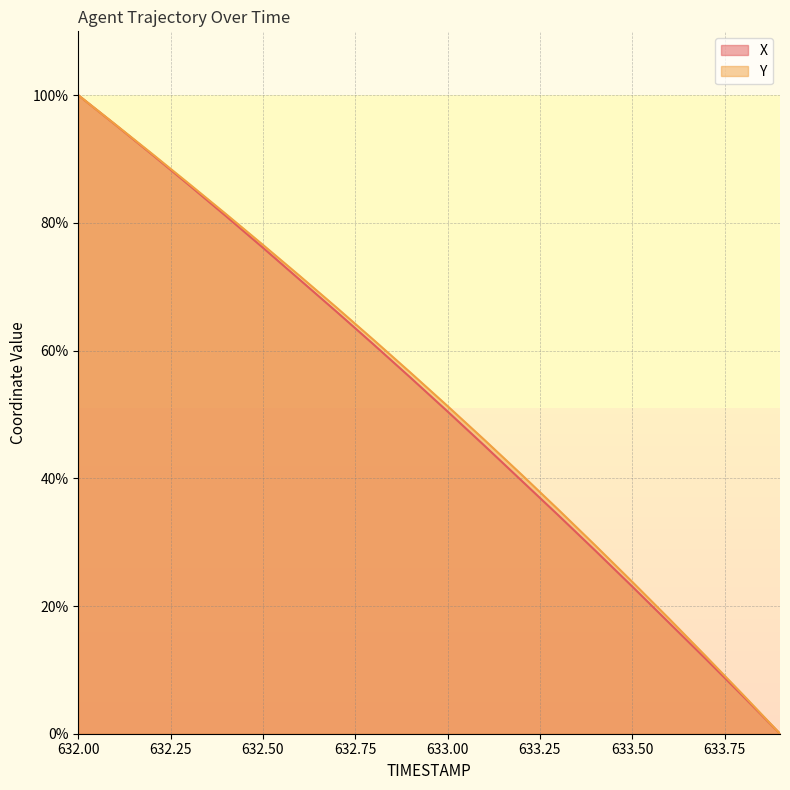

What is the maximum value for X?

100.0